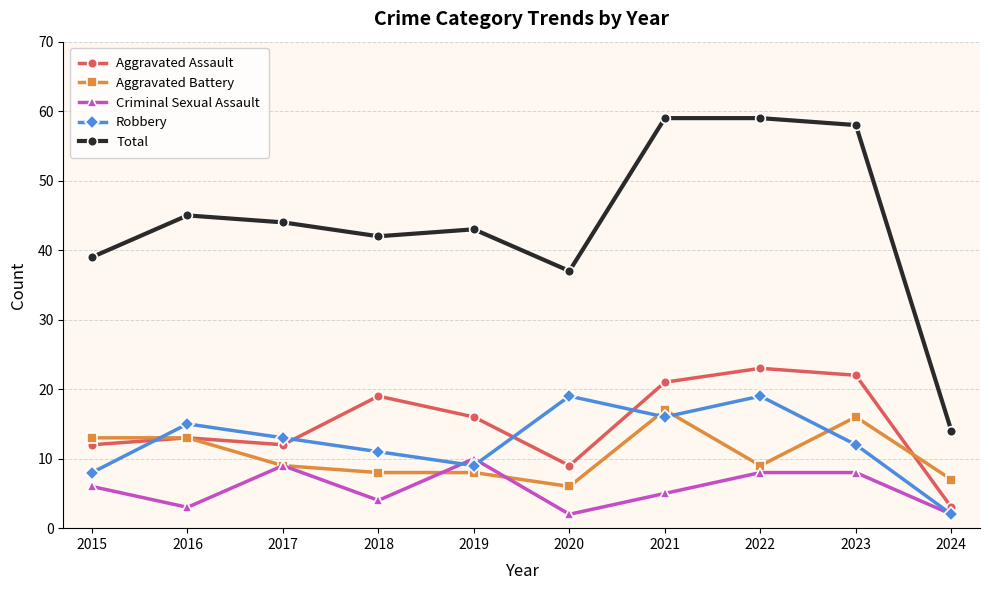

The Aggravated Assault series shows 16 at 2019. True or false?

True